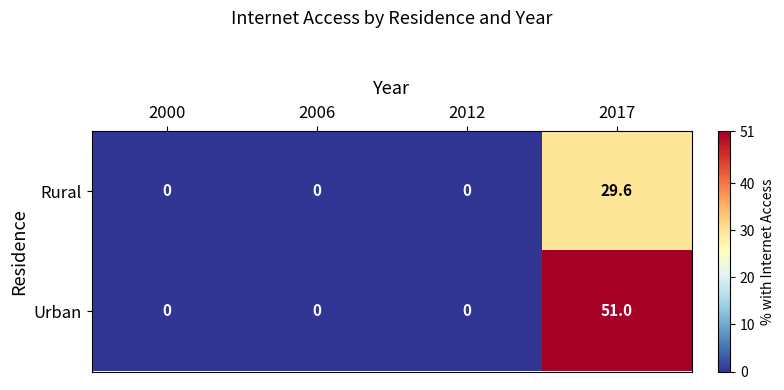

Is it true that Rural equals 18.7 at 2017?

False